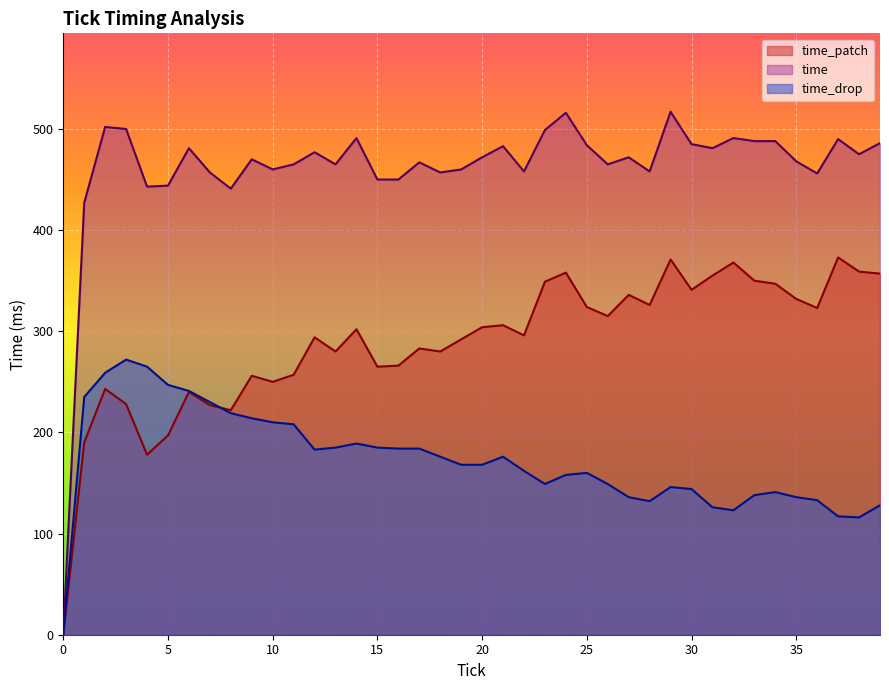

True or false: time_patch and time cross at least once.

False